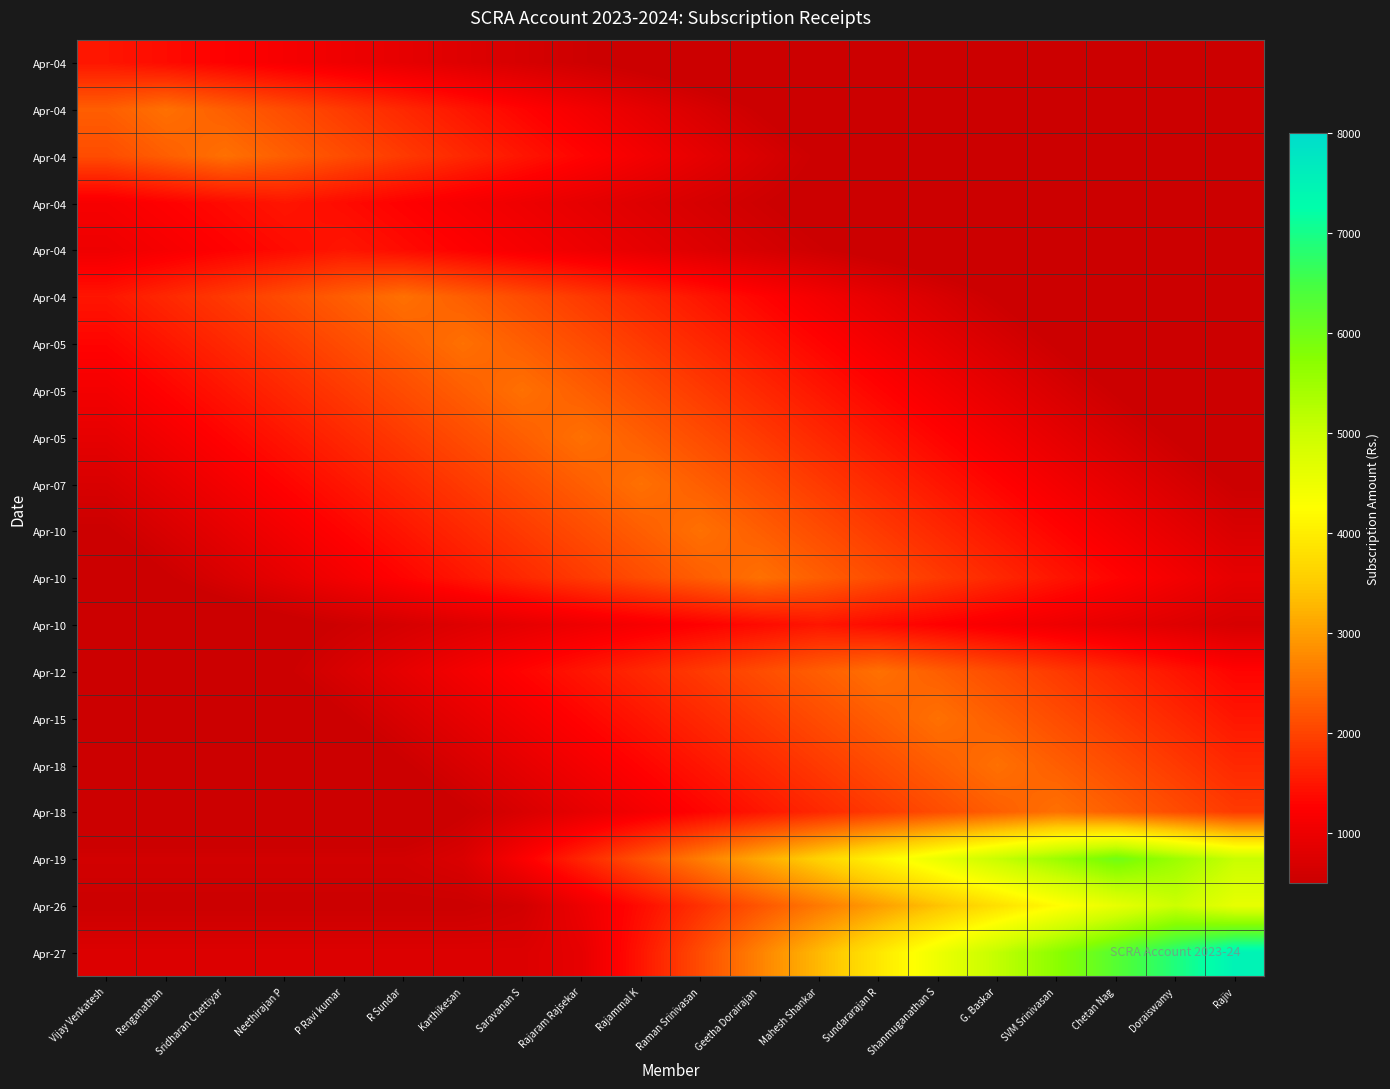

Which label corresponds to the largest value in the chart?

Rajiv